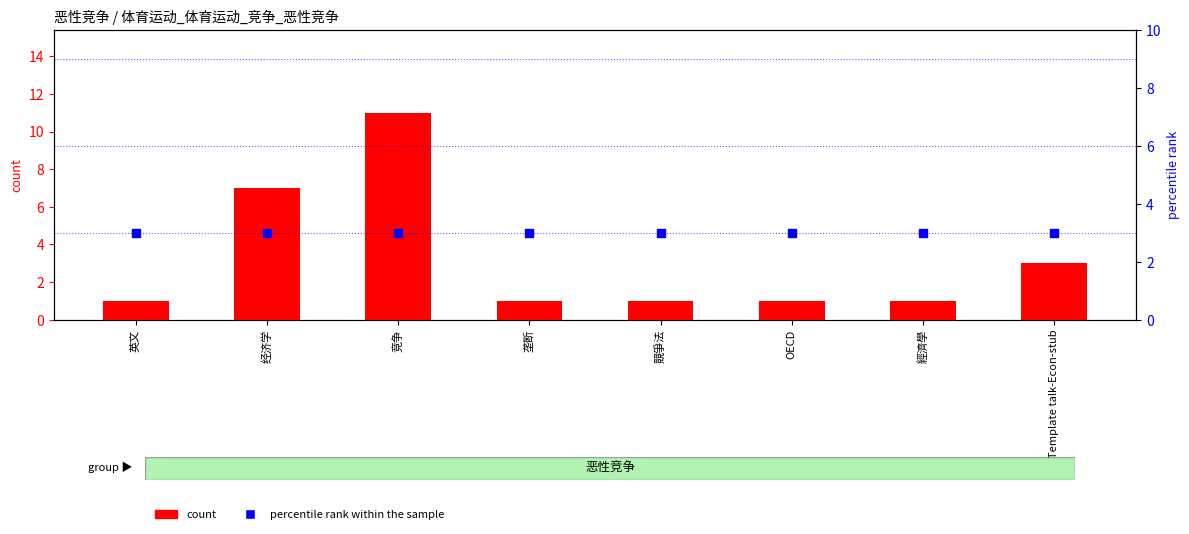

Which series contains the lowest Y value?

count